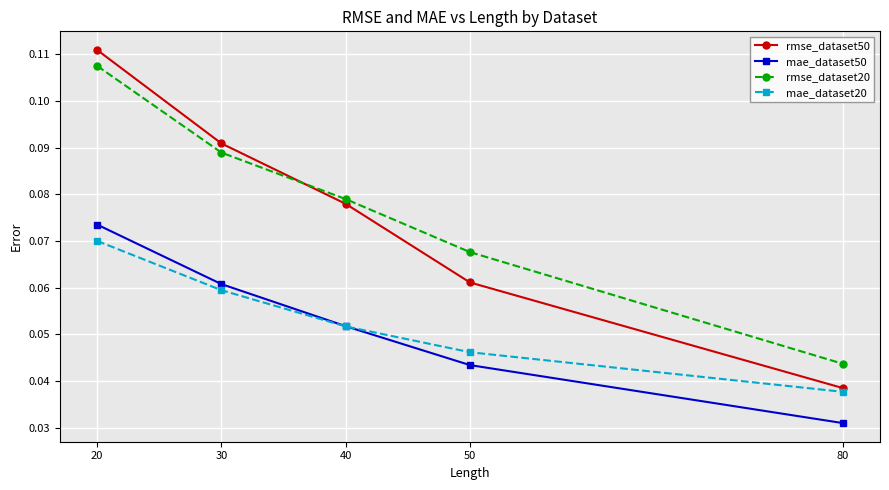

How many lines are shown in the chart?

4